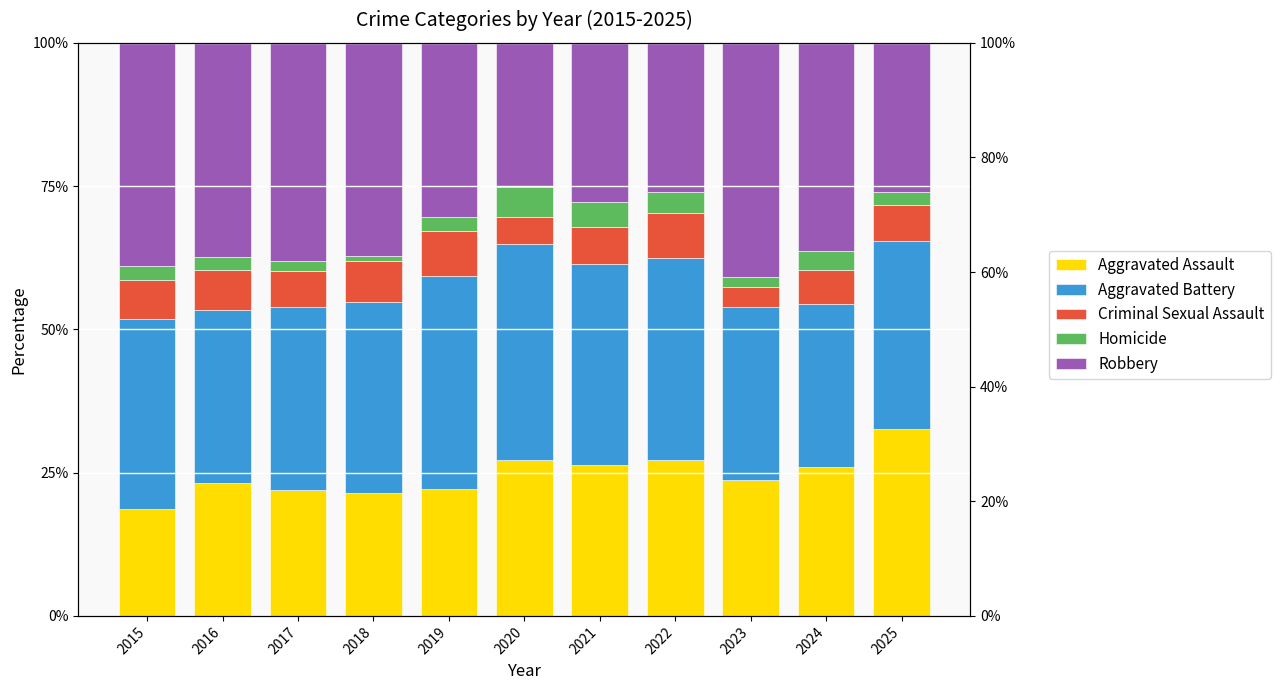

Is it true that Aggravated Battery equals 19.5 at 2022?

False